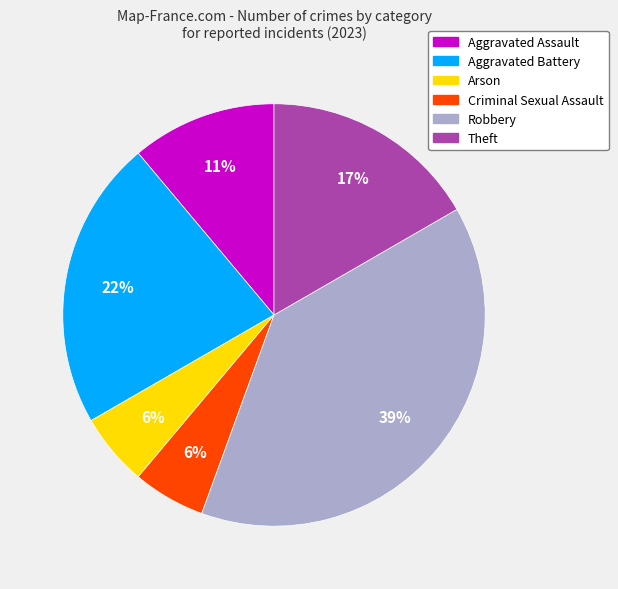

To the nearest percent, what percentage of the pie is Robbery?

39%